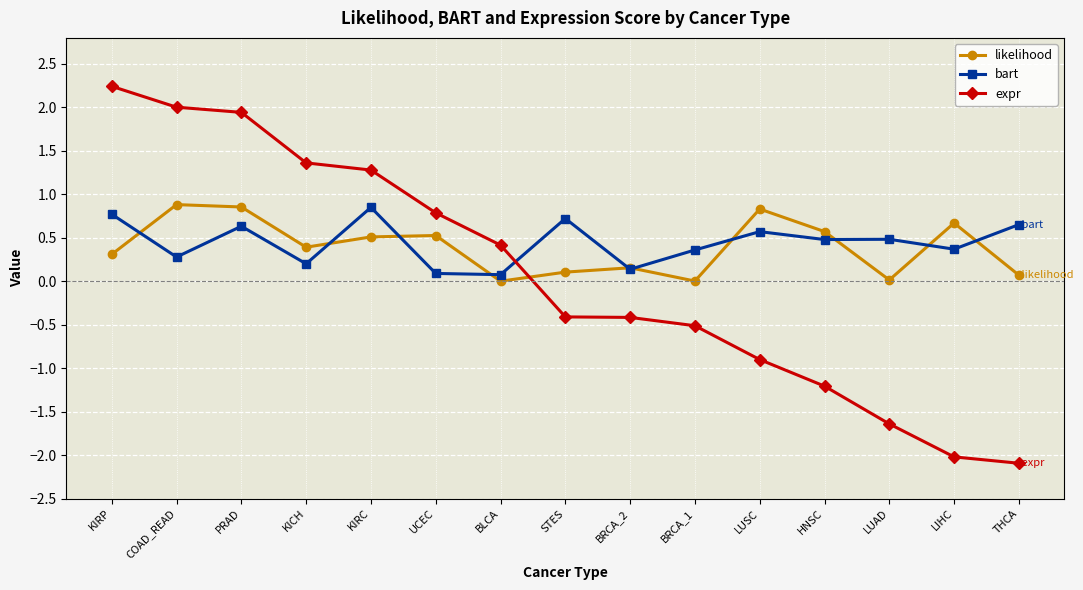

Which series has the widest spread of values?

expr